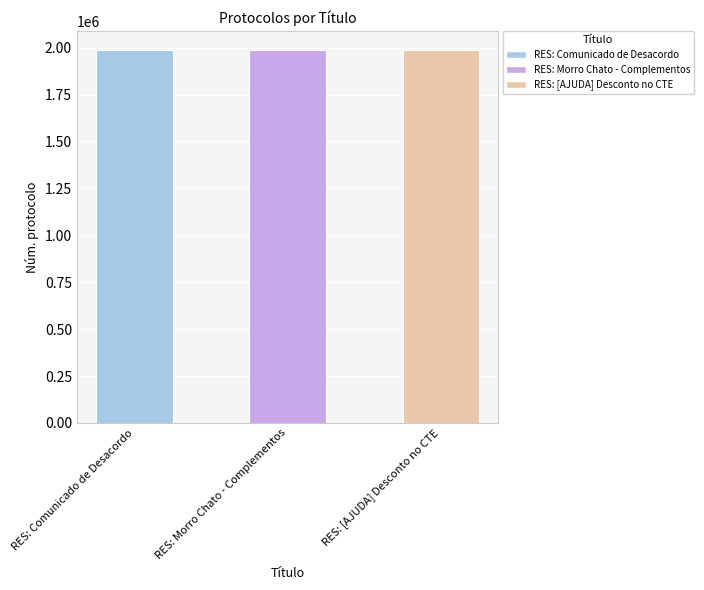

Approximately how many times larger is the value at RES: [AJUDA] Desconto no CTE compared to RES: Comunicado de Desacordo?

1.0